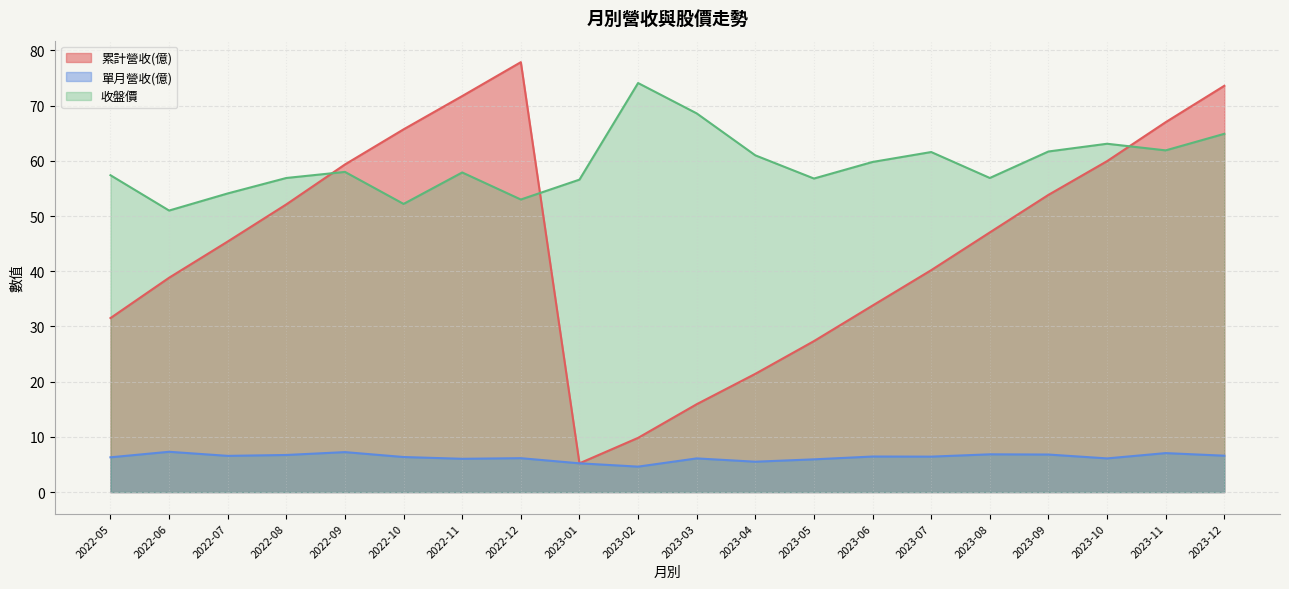

At which label does 收盤價 first exceed 58?

2023-02